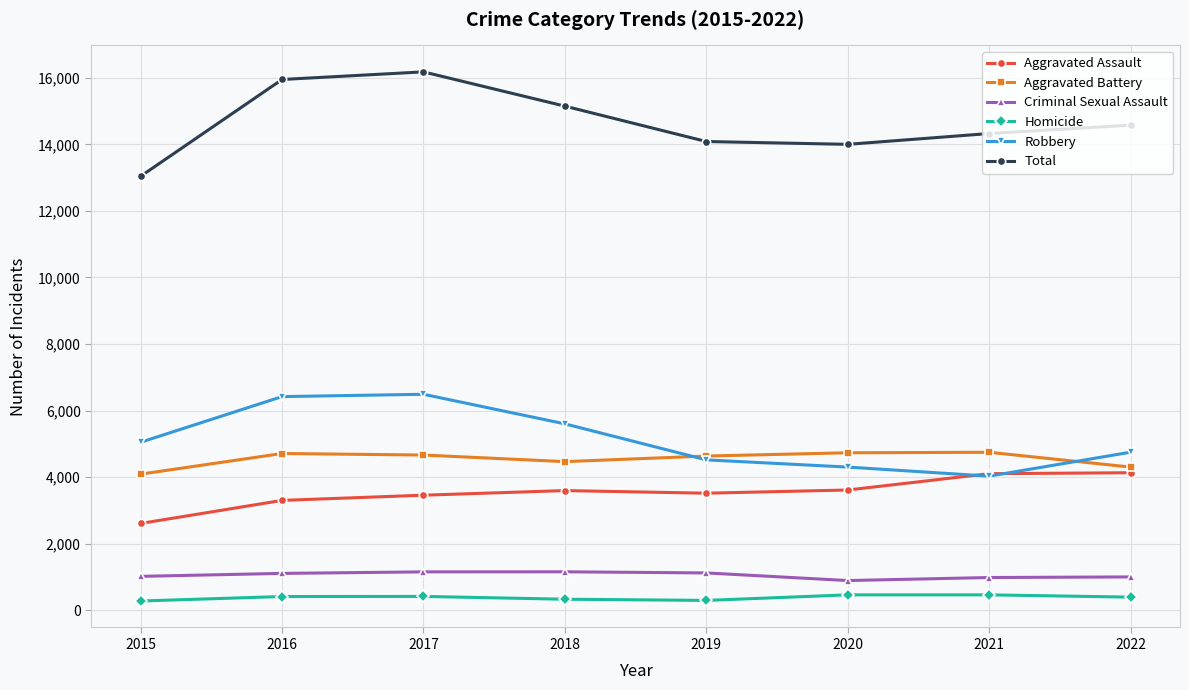

Is it true that Homicide equals 415 at 2017?

True